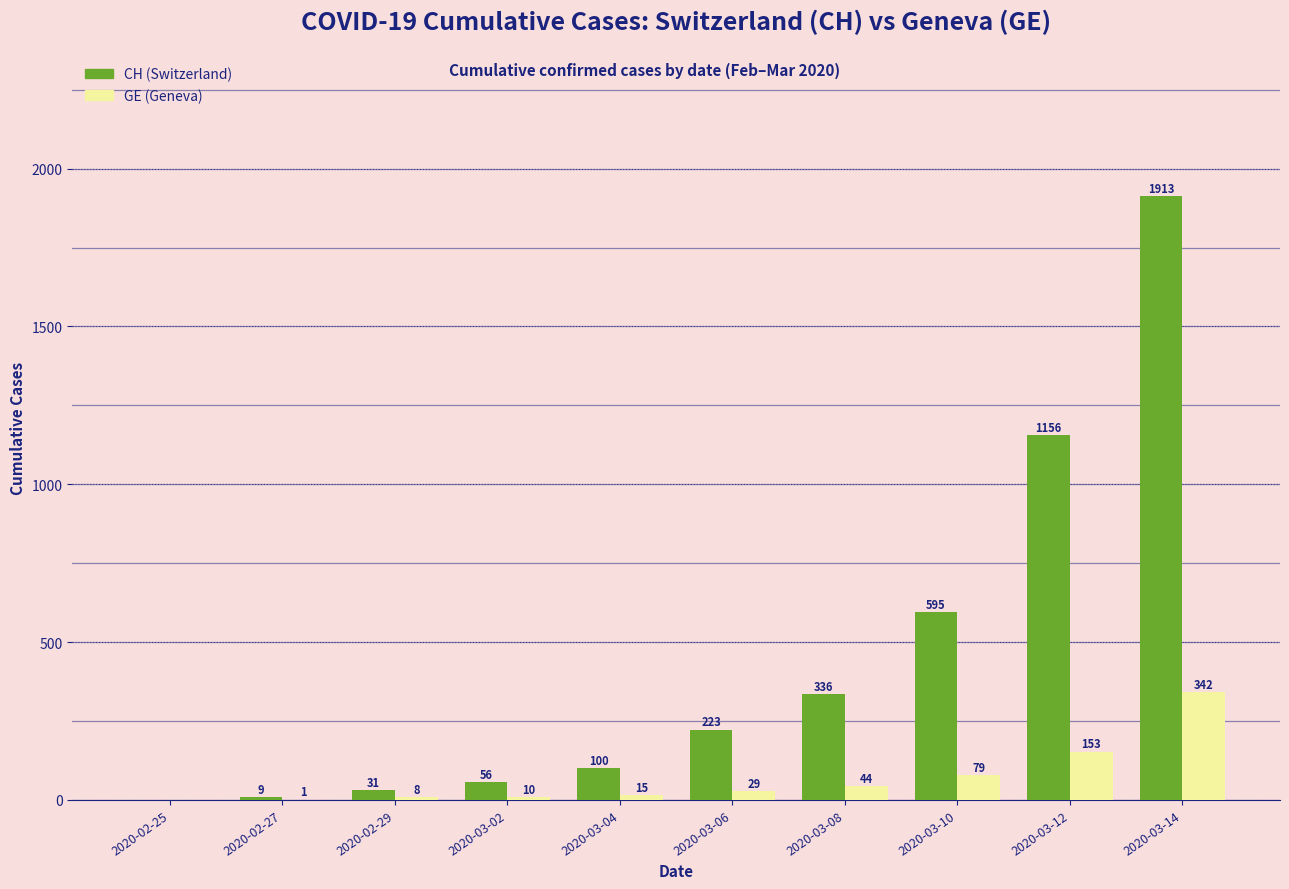

At which label does GE (Geneva) reach its peak?

2020-03-14